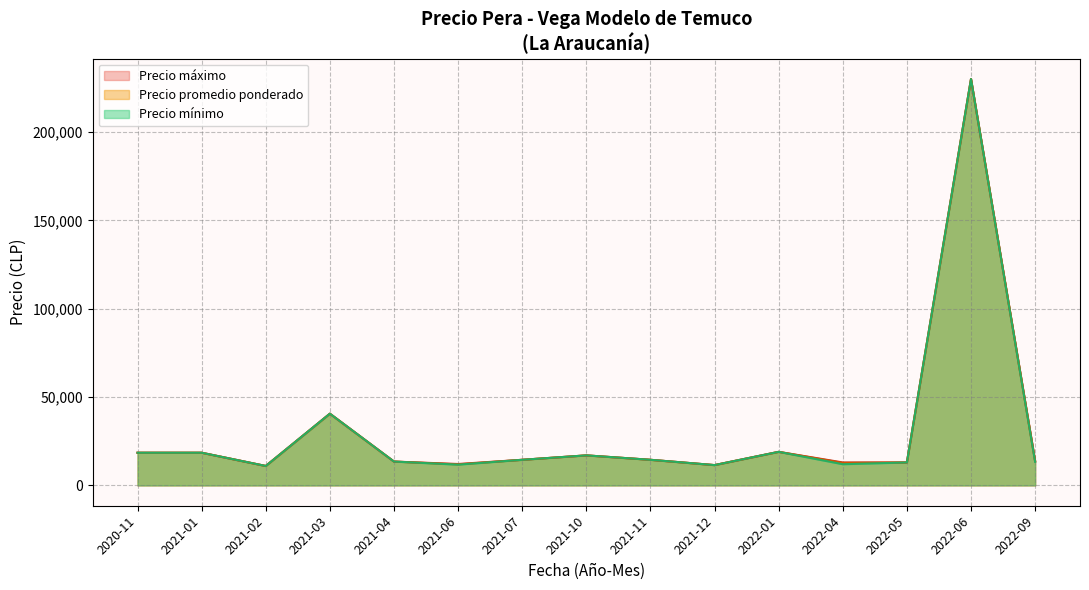

Which has a higher value, 2022-09-08 or 2021-03-19?

2021-03-19